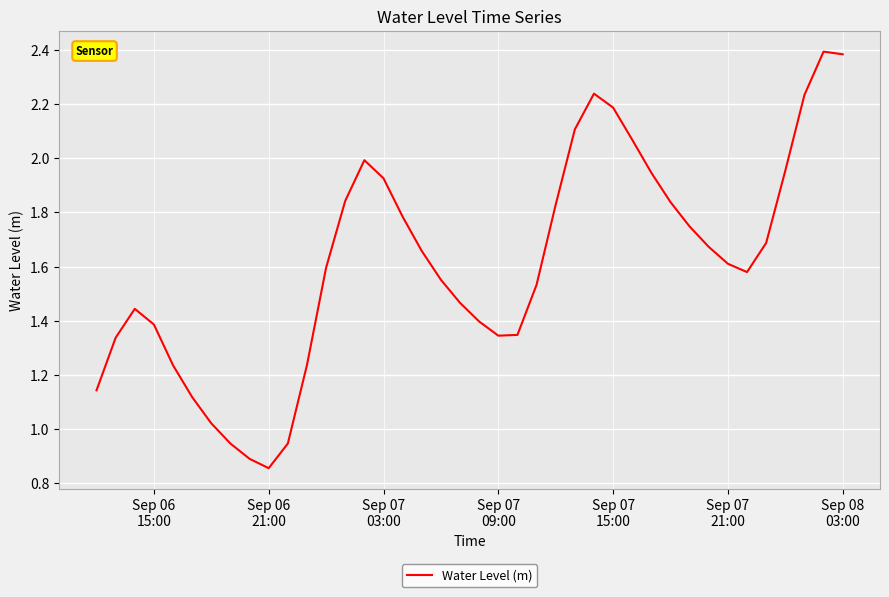

Is this an area chart (filled region under the line)?

No